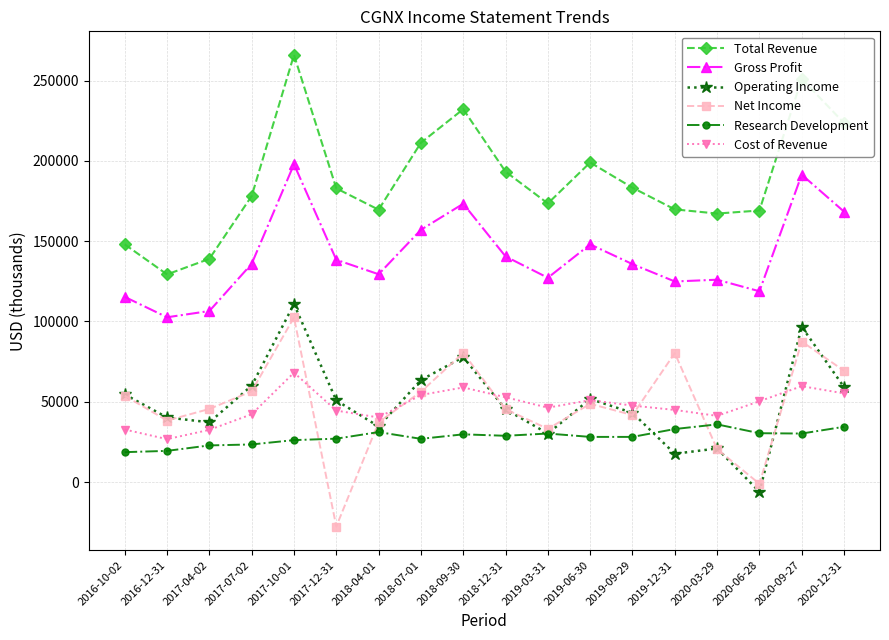

True or false: Cost of Revenue and Total Revenue intersect in this chart.

False